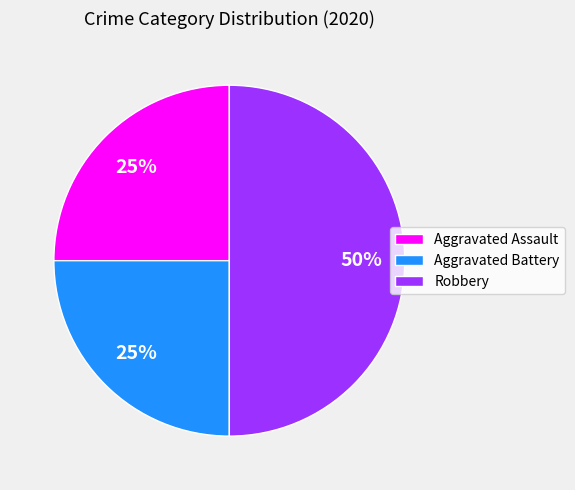

Is Aggravated Assault the majority of the pie?

No